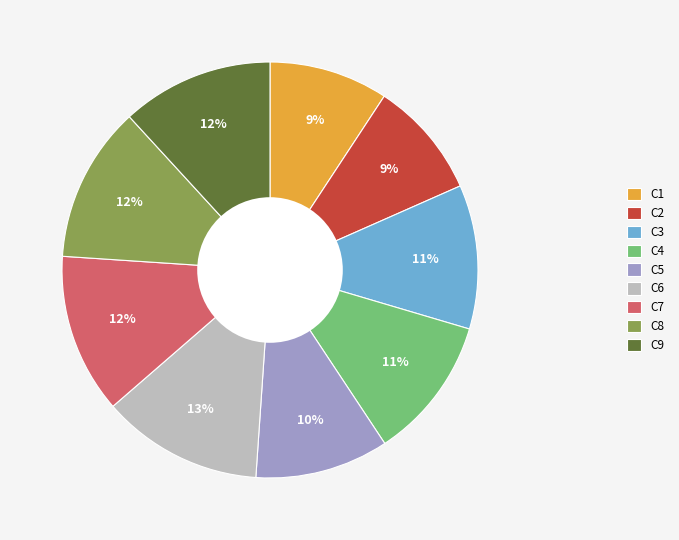

How many segments does this pie chart have?

9